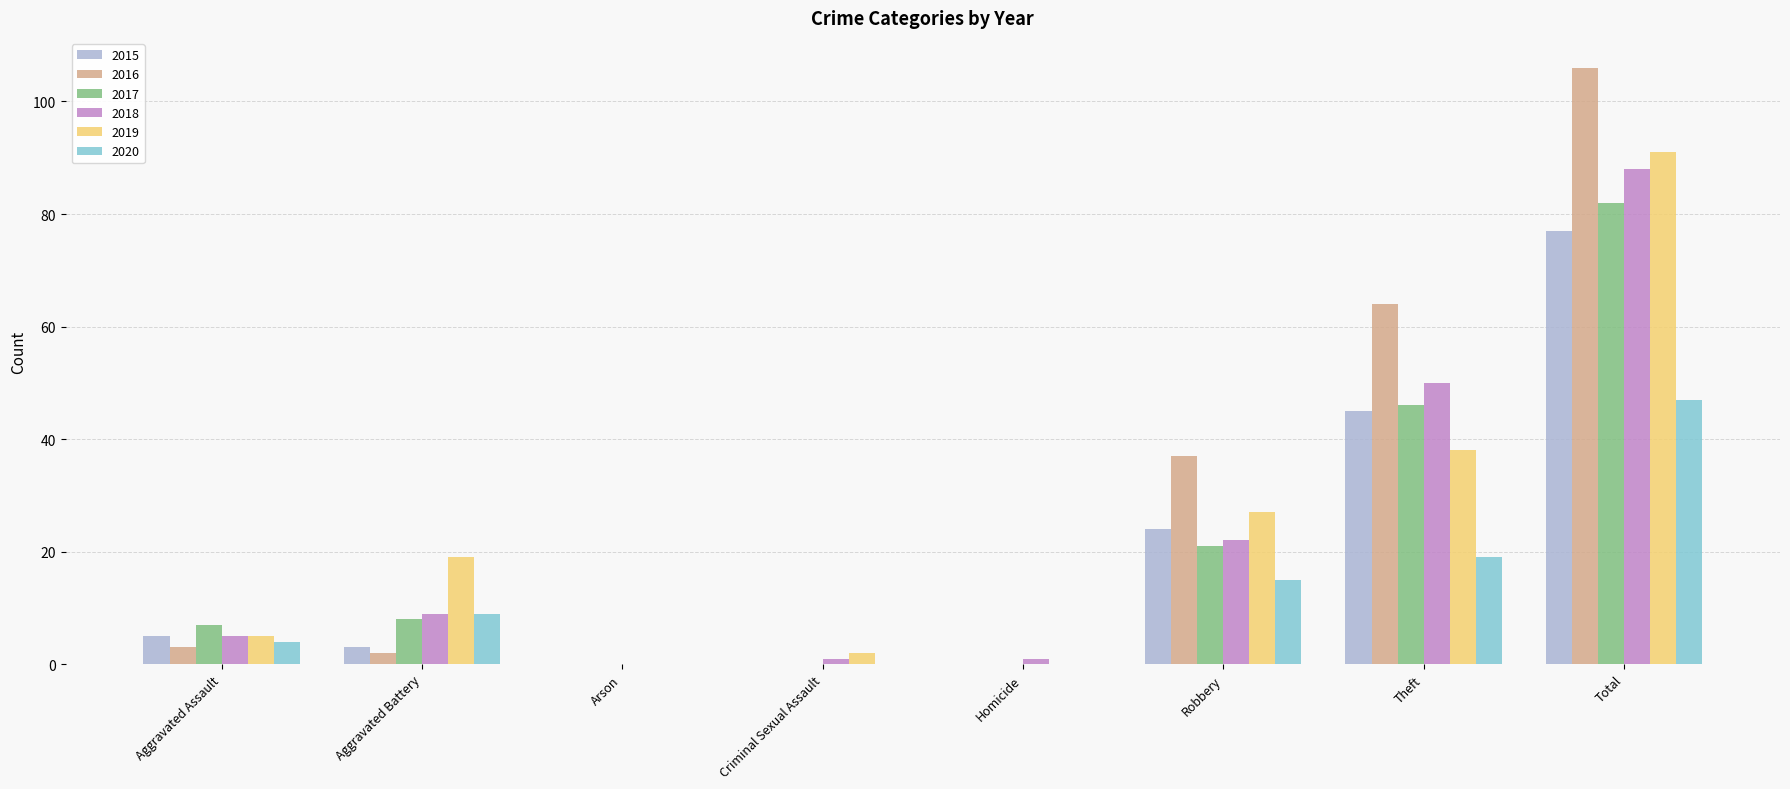

Reading left to right, what are all the values shown in this chart?

2015: Aggravated Assault=5	Aggravated Battery=3	Arson=0	Criminal Sexual Assault=0	Homicide=0	Robbery=24	Theft=45	Total=77
2016: Aggravated Assault=3	Aggravated Battery=2	Arson=0	Criminal Sexual Assault=0	Homicide=0	Robbery=37	Theft=64	Total=106
2017: Aggravated Assault=7	Aggravated Battery=8	Arson=0	Criminal Sexual Assault=0	Homicide=0	Robbery=21	Theft=46	Total=82
2018: Aggravated Assault=5	Aggravated Battery=9	Arson=0	Criminal Sexual Assault=1	Homicide=1	Robbery=22	Theft=50	Total=88
2019: Aggravated Assault=5	Aggravated Battery=19	Arson=0	Criminal Sexual Assault=2	Homicide=0	Robbery=27	Theft=38	Total=91
2020: Aggravated Assault=4	Aggravated Battery=9	Arson=0	Criminal Sexual Assault=0	Homicide=0	Robbery=15	Theft=19	Total=47